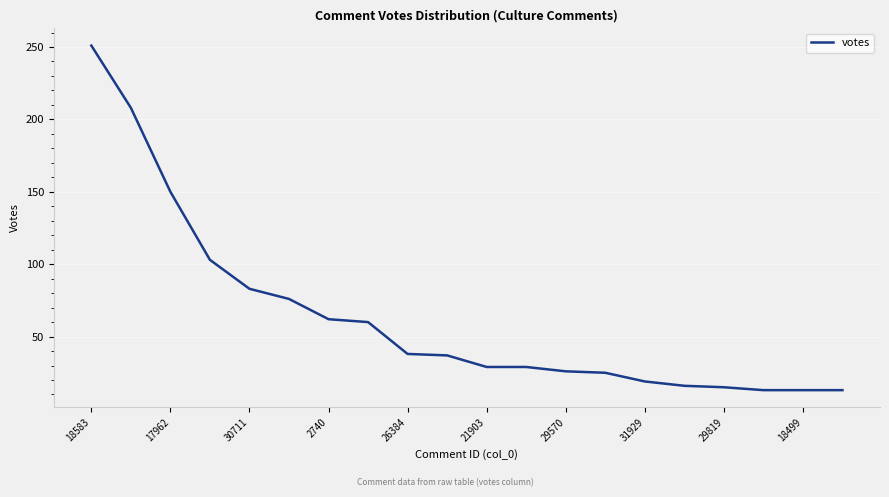

What is the maximum value shown in the chart?

251